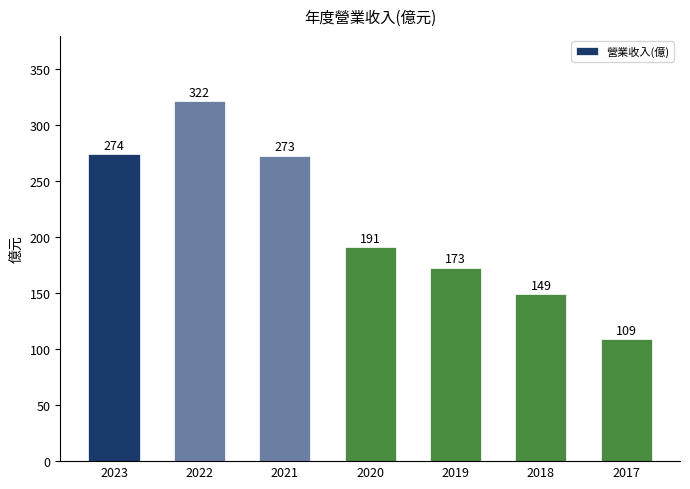

Are the bars grouped side by side (vs. stacked)?

No